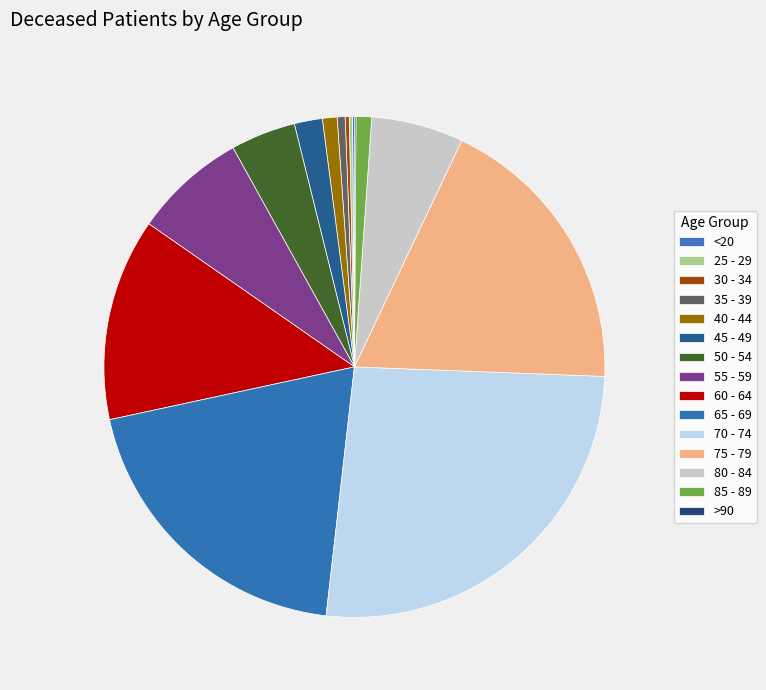

What percentage is the 80 - 84 slice, to the nearest percent?

6%